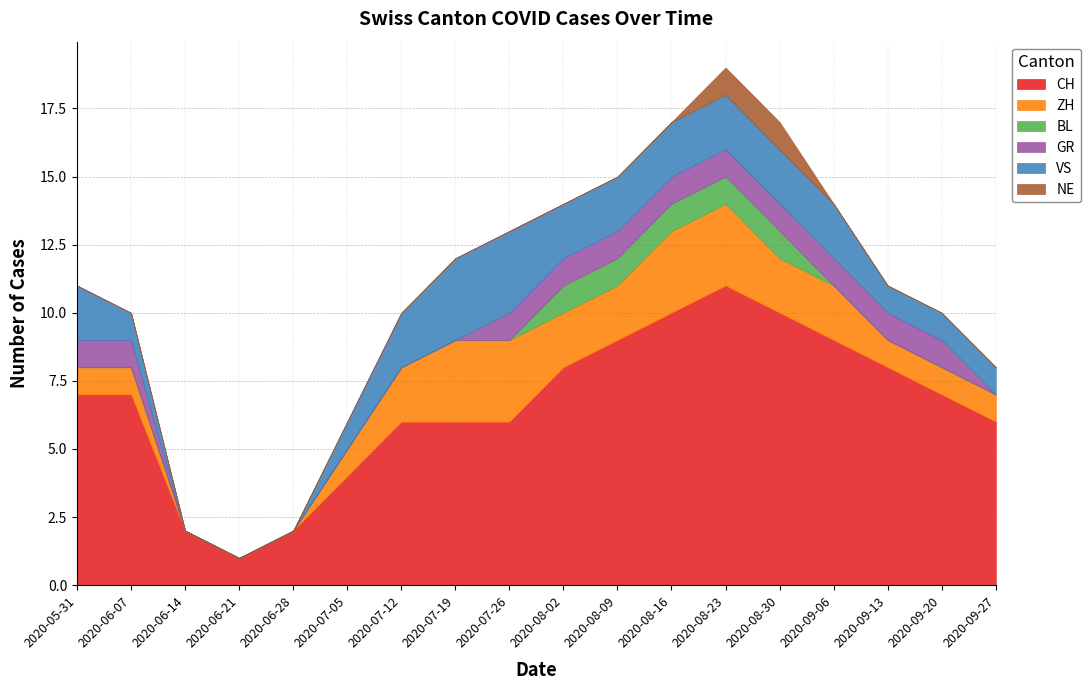

At how many categories does at least one series exceed 5?

14